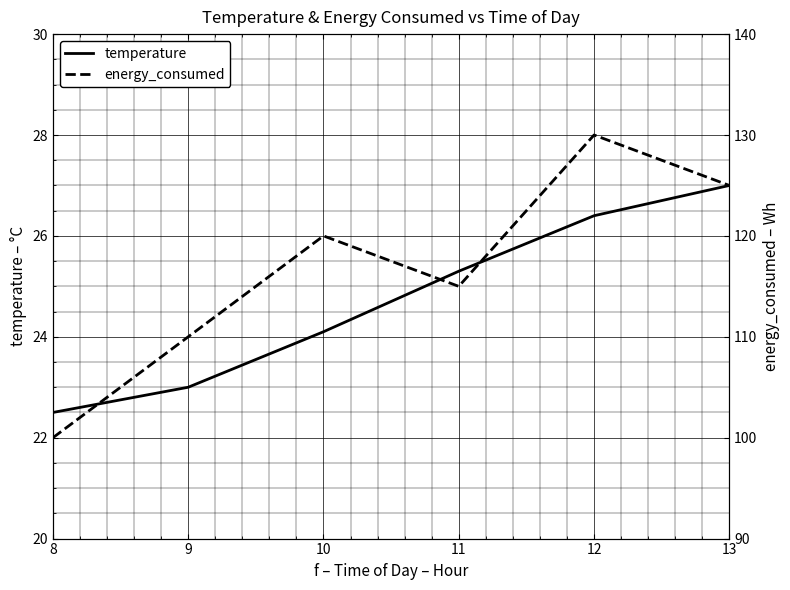

Reading left to right, what are all the values shown in this chart?

temperature: 8=22.5	9=23.0	10=24.1	11=25.3	12=26.4	13=27.0
energy_consumed: 8=100.0	9=110.0	10=120.0	11=115.0	12=130.0	13=125.0